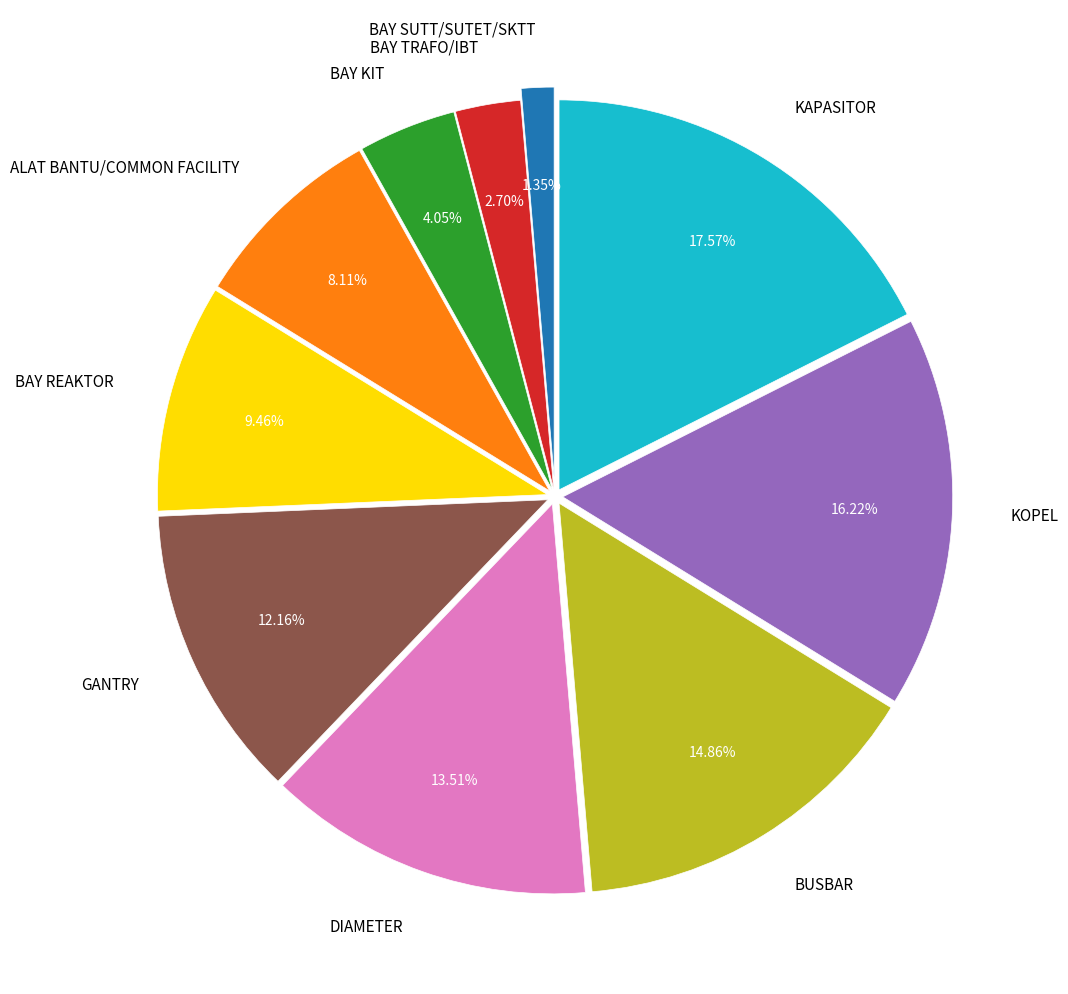

Which slice is the largest?

KAPASITOR